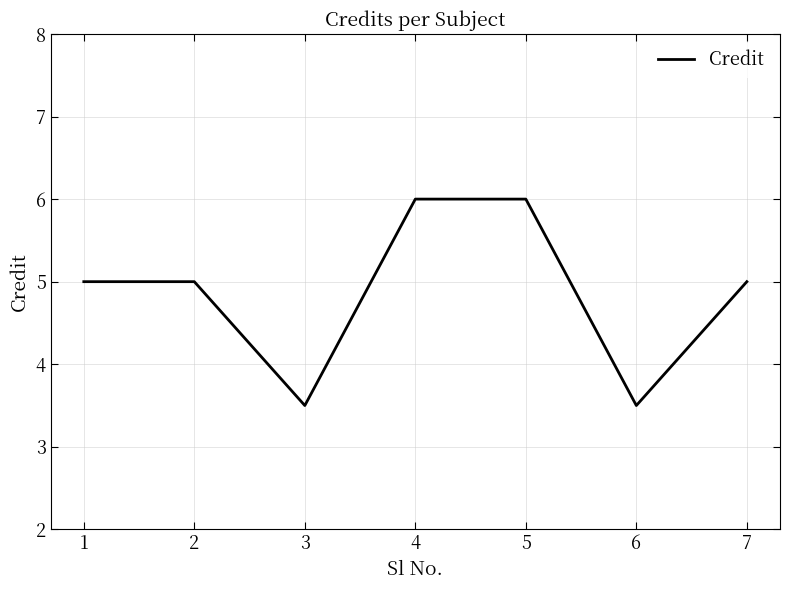

What is the minimum value shown in the chart?

3